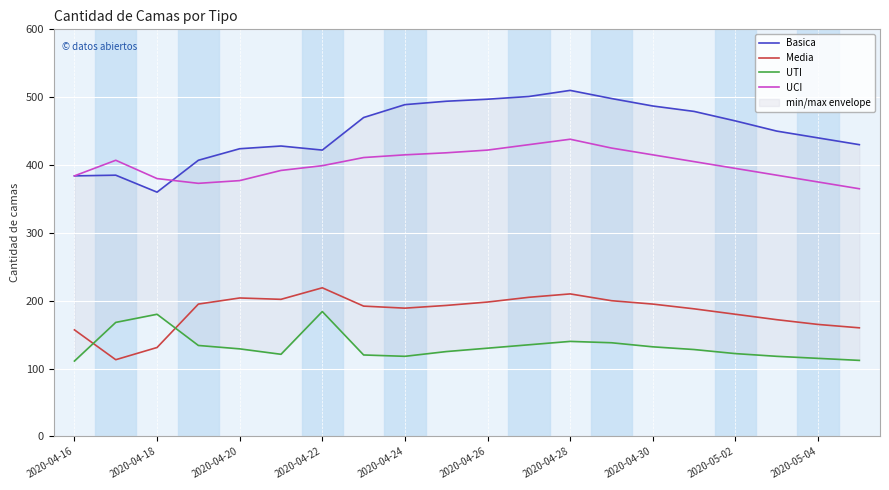

Reading left to right, extract all data points from this chart.

Basica: 384	385	360	407	424	428	422	470	489	494	497	501	510	498	487	479	465	450	440	430
Media: 157	113	131	195	204	202	219	192	189	193	198	205	210	200	195	188	180	172	165	160
UTI: 111	168	180	134	129	121	184	120	118	125	130	135	140	138	132	128	122	118	115	112
UCI: 384	407	380	373	377	392	399	411	415	418	422	430	438	425	415	405	395	385	375	365